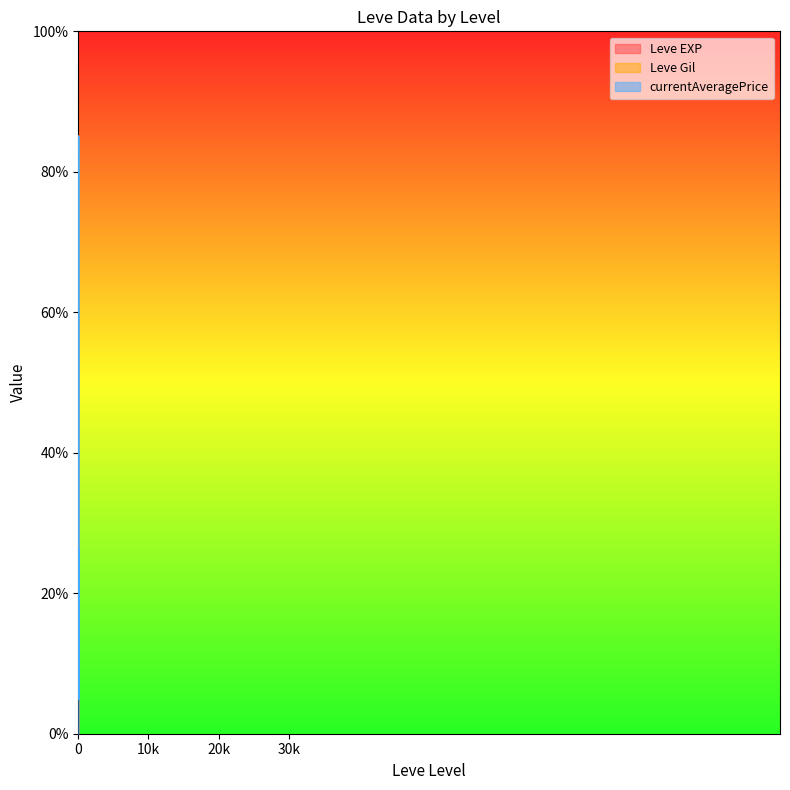

The Leve EXP series shows 6.7 at 15. True or false?

True